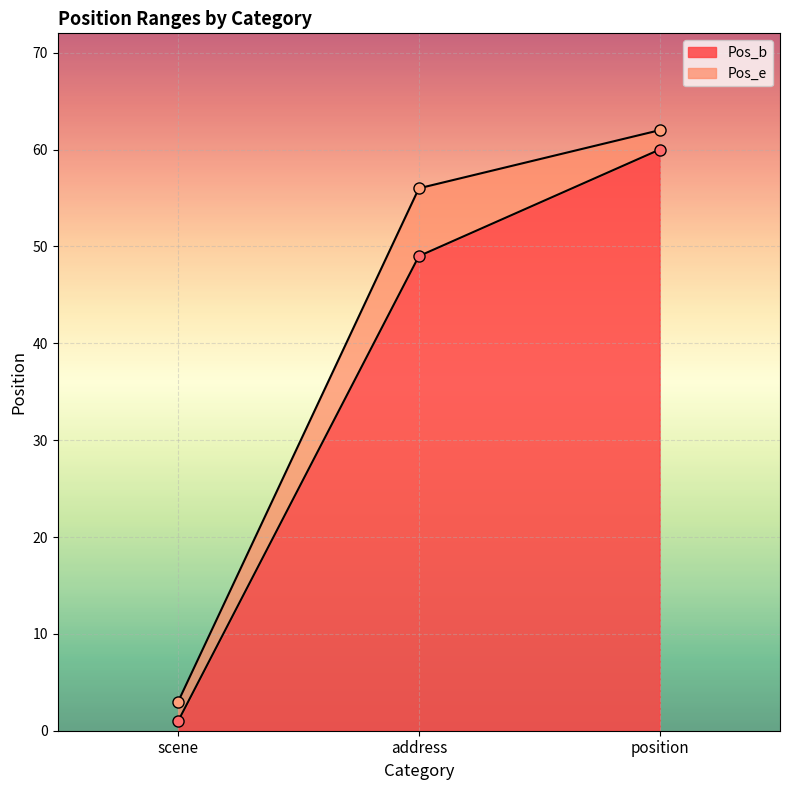

The value of Pos_e at scene is 5. True or false?

False